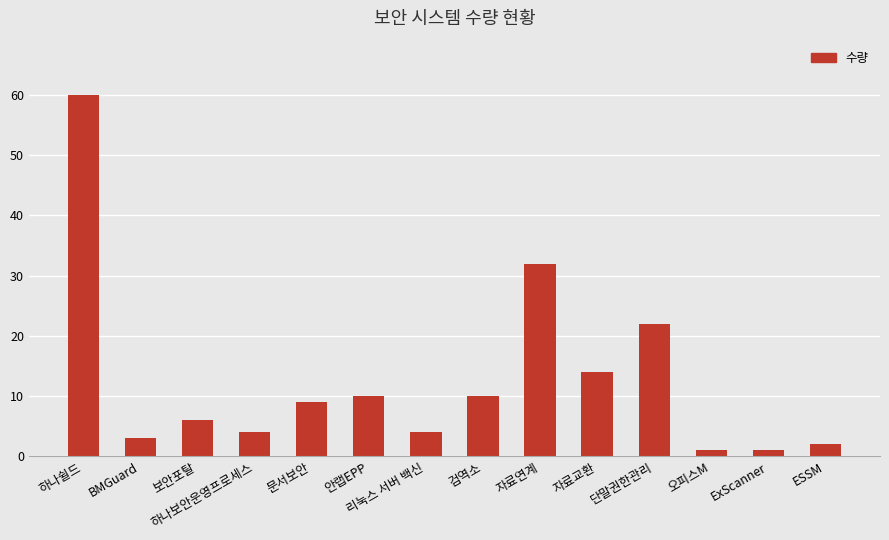

Between 안랩EPP and 자료교환, which is larger?

자료교환